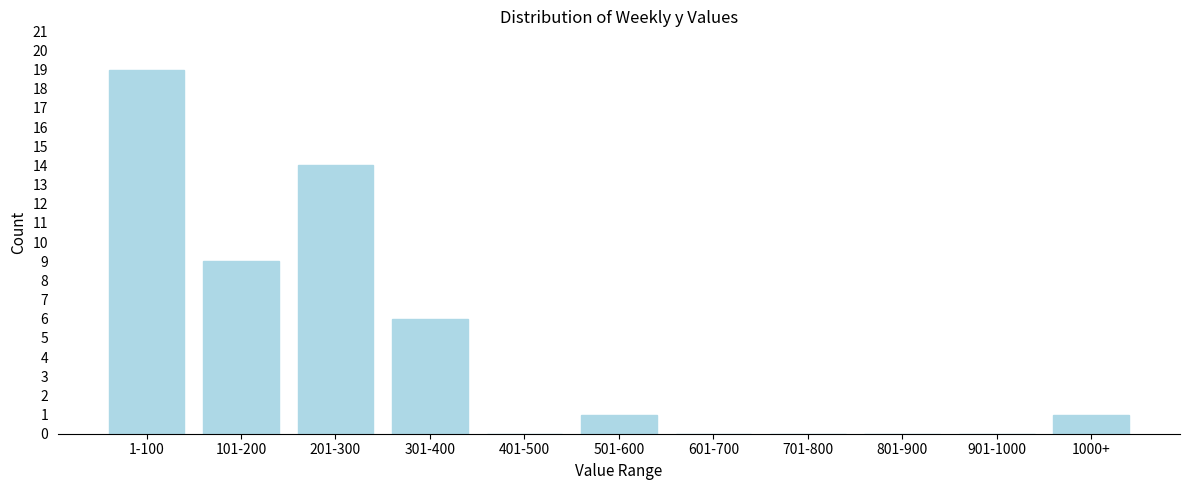

Reading right to left, extract all data points from this chart.

1000+=1	901-1000=0	801-900=0	701-800=0	601-700=0	501-600=1	401-500=0	301-400=6	201-300=14	101-200=9	1-100=19